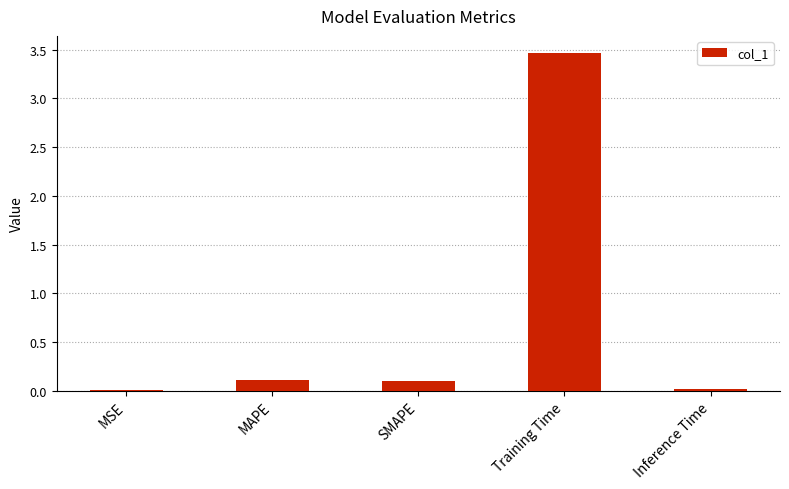

What is the greatest value displayed?

3.5